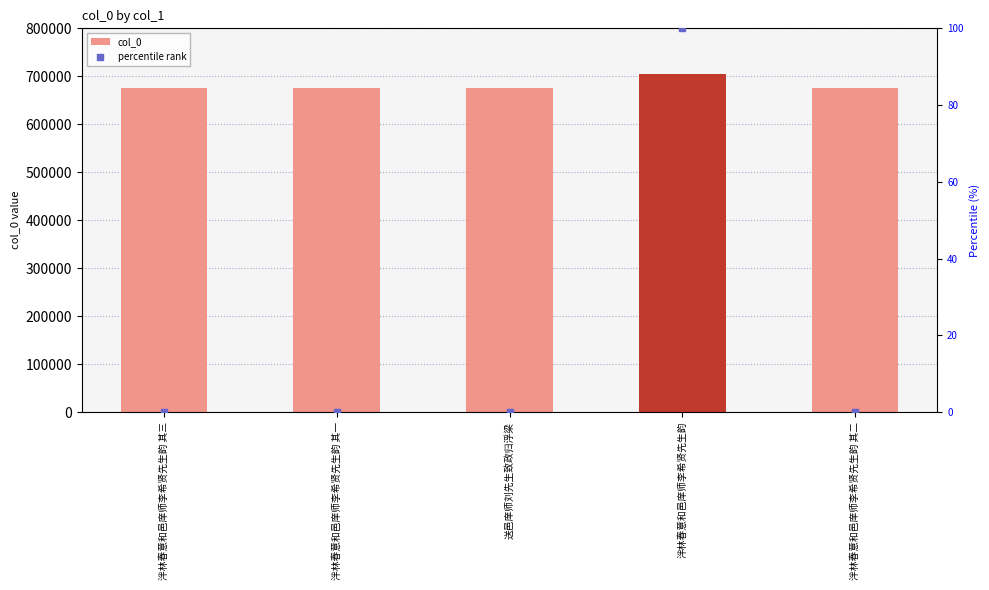

Which series has the largest Y range (max minus min)?

col_0